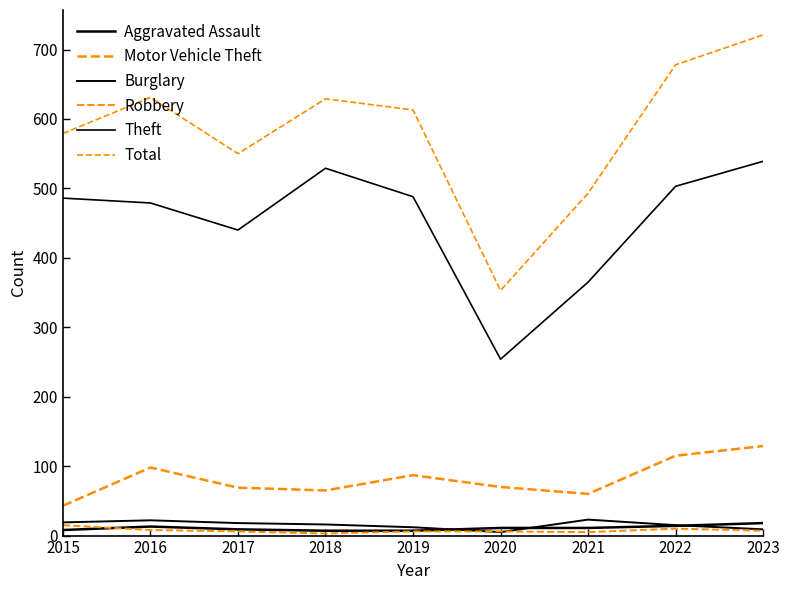

In Total, how many points are lower than both neighbors (excluding endpoints)?

2